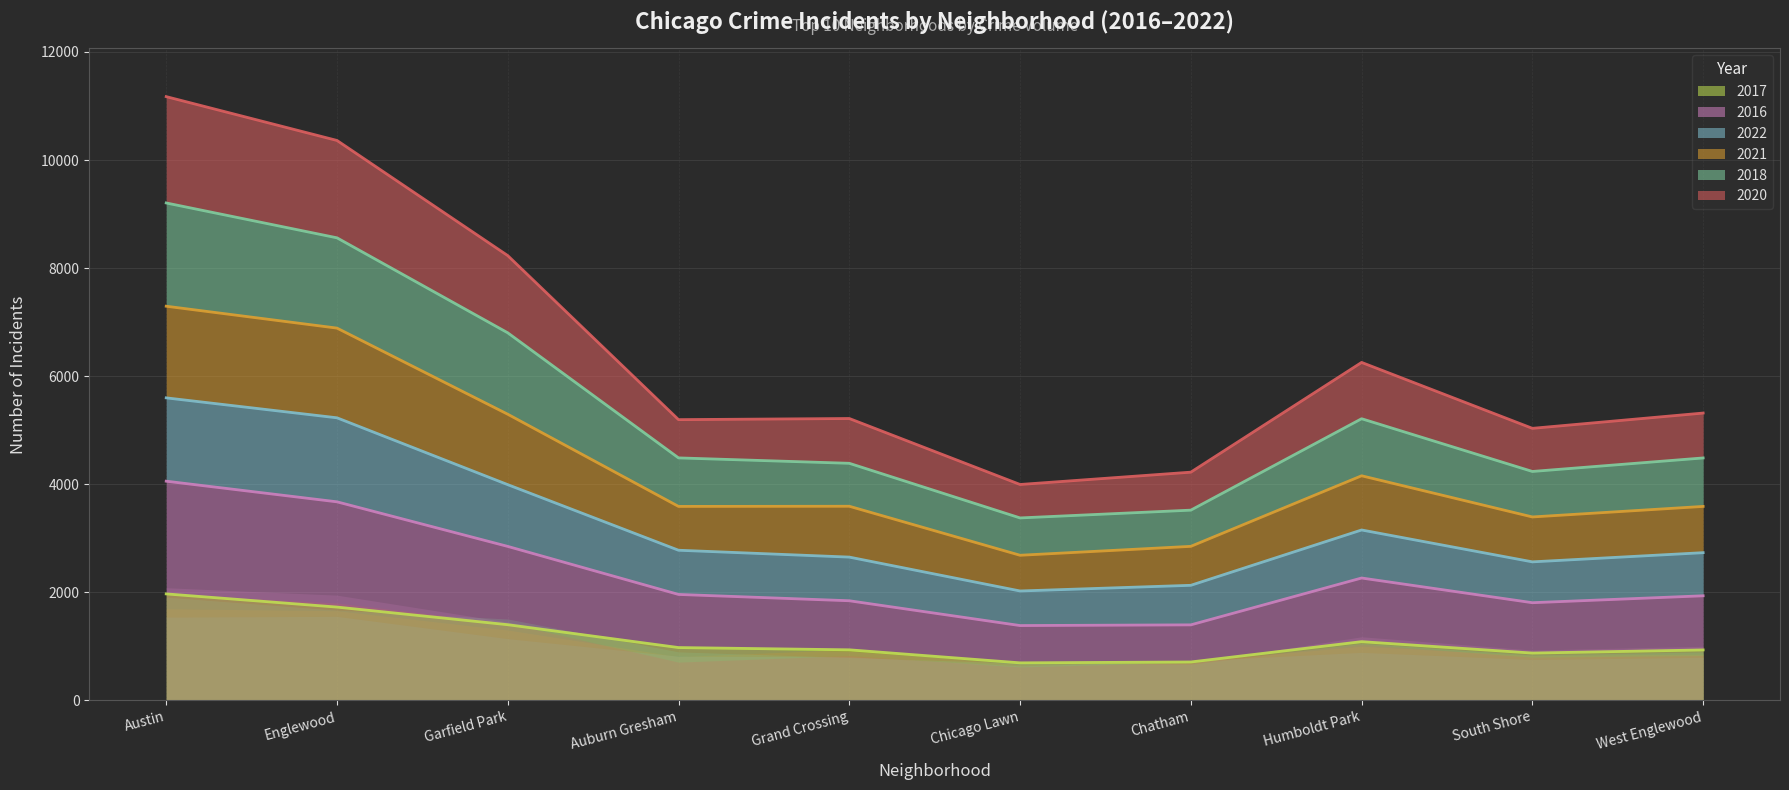

At how many categories does at least one series exceed 4704?

8